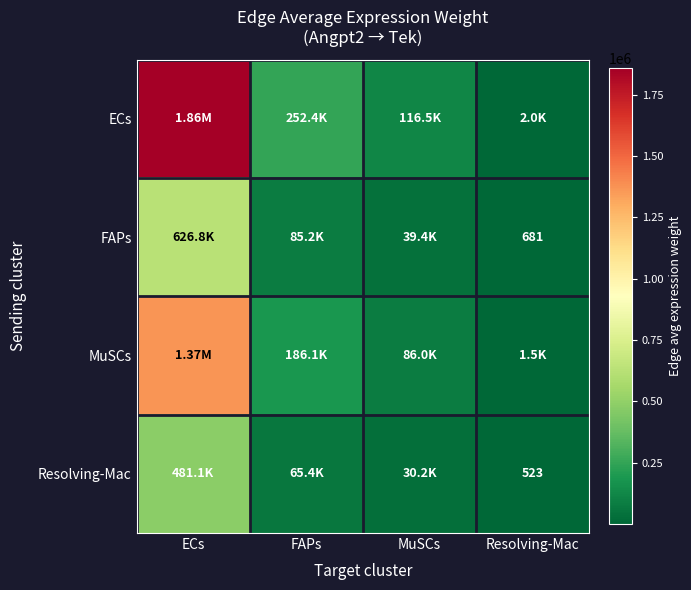

What is the greatest value displayed?

1856170.1